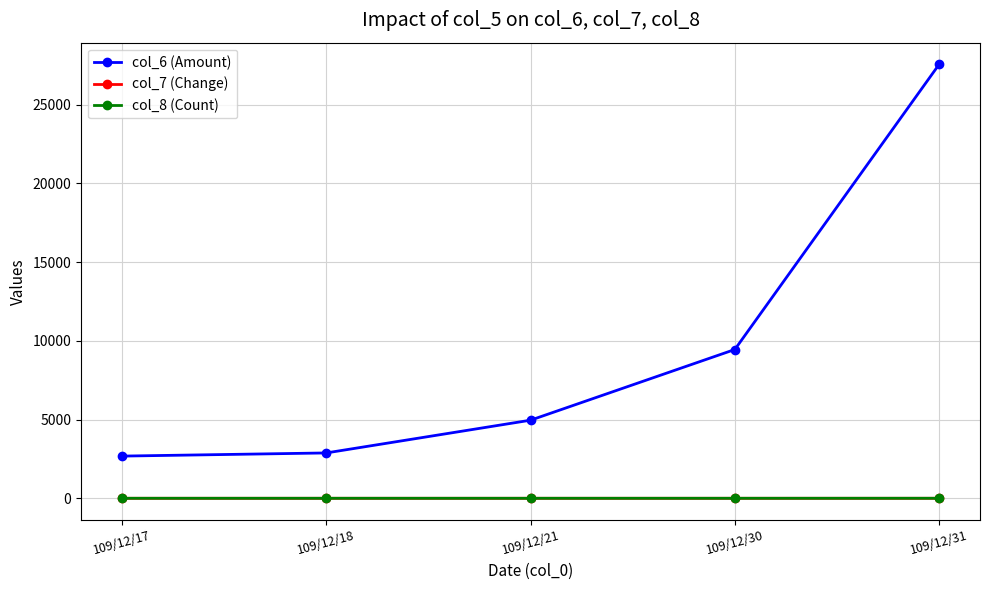

Which series has the widest spread of values?

col_6 (Amount)